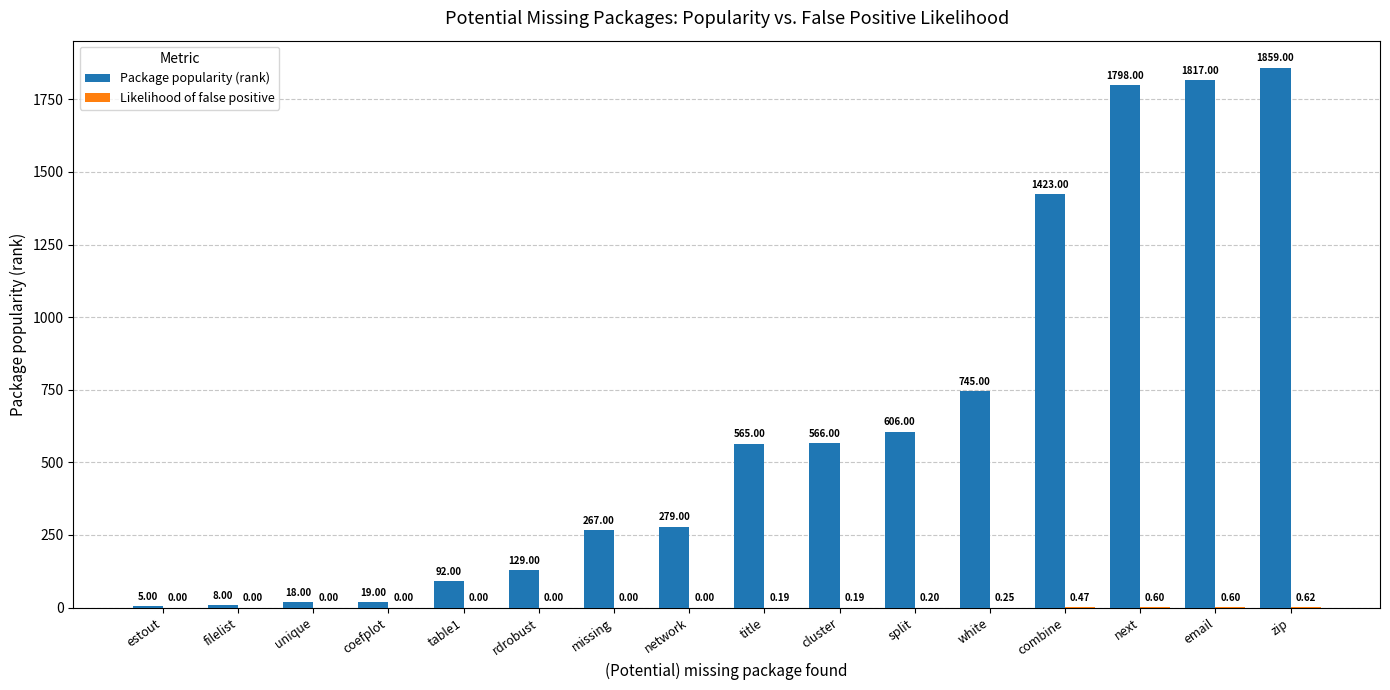

What is the sum of the Package popularity (rank) values at white and estout?

750.0